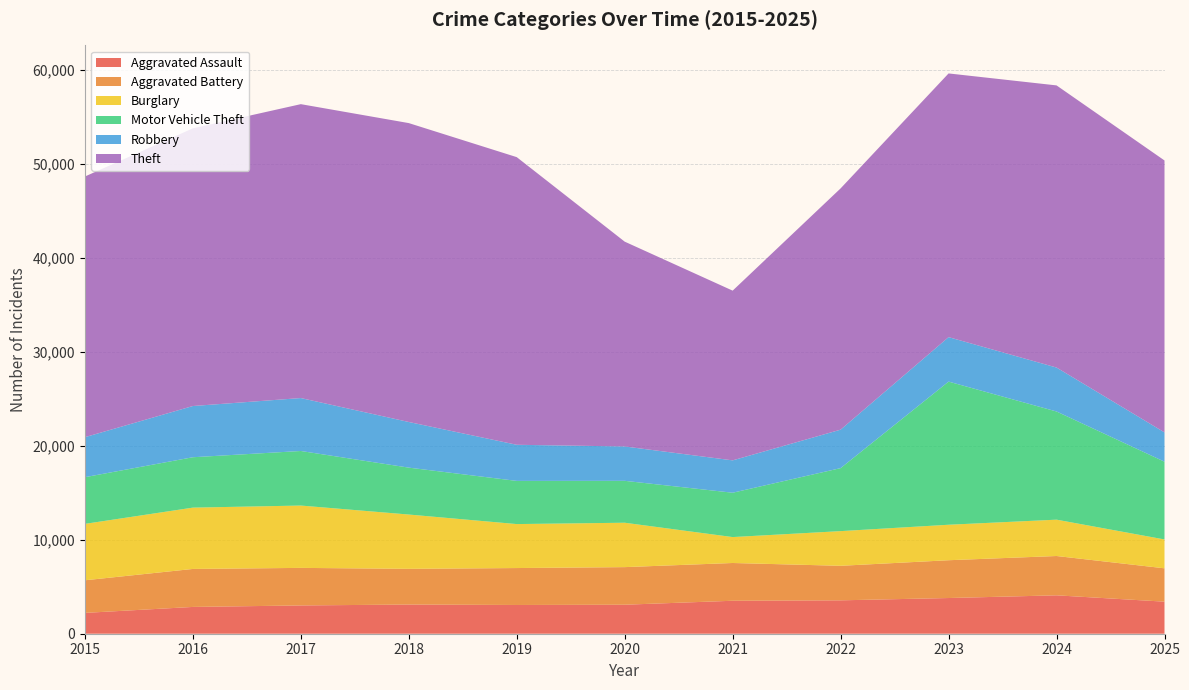

Reading left to right, list all the values displayed in this chart.

Aggravated Assault: 2015=2217	2016=2851	2017=3009	2018=3105	2019=3058	2020=3086	2021=3508	2022=3553	2023=3799	2024=4086	2025=3412
Aggravated Battery: 2015=3469	2016=4042	2017=3996	2018=3799	2019=3930	2020=4000	2021=4018	2022=3674	2023=4021	2024=4183	2025=3548
Burglary: 2015=6002	2016=6524	2017=6633	2018=5778	2019=4679	2020=4724	2021=2758	2022=3690	2023=3776	2024=3867	2025=3071
Motor Vehicle Theft: 2015=4968	2016=5362	2017=5806	2018=4991	2019=4594	2020=4459	2021=4719	2022=6704	2023=15231	2024=11510	2025=8273
Robbery: 2015=4257	2016=5449	2017=5632	2018=4856	2019=3843	2020=3656	2021=3443	2022=4092	2023=4731	2024=4676	2025=3117
Theft: 2015=27735	2016=29548	2017=31272	2018=31804	2019=30606	2020=21793	2021=18059	2022=25673	2023=28059	2024=30021	2025=28934